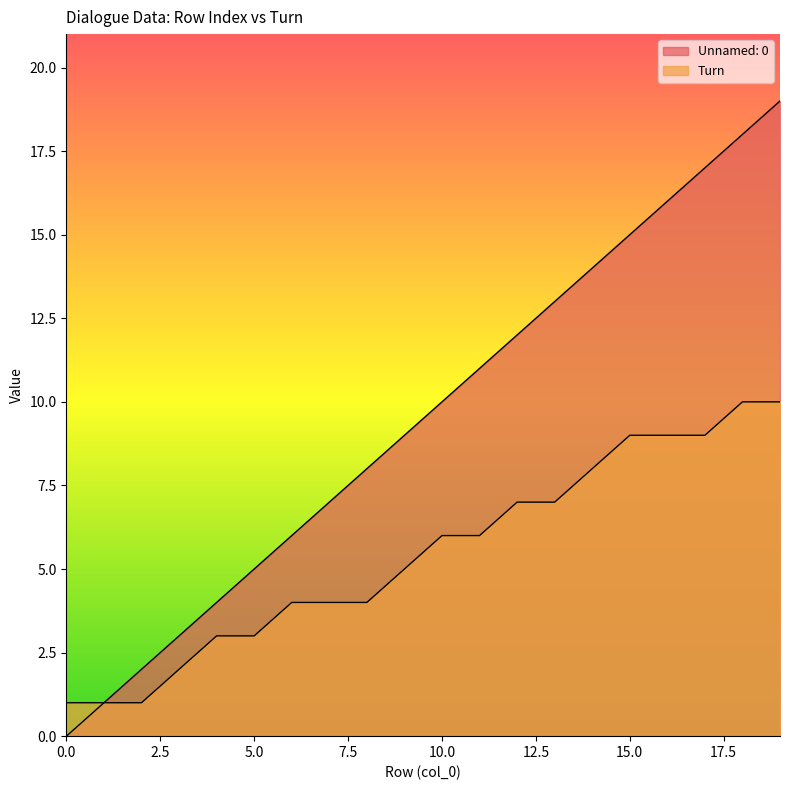

Between 9 and 14, which series saw the biggest shift?

Unnamed: 0